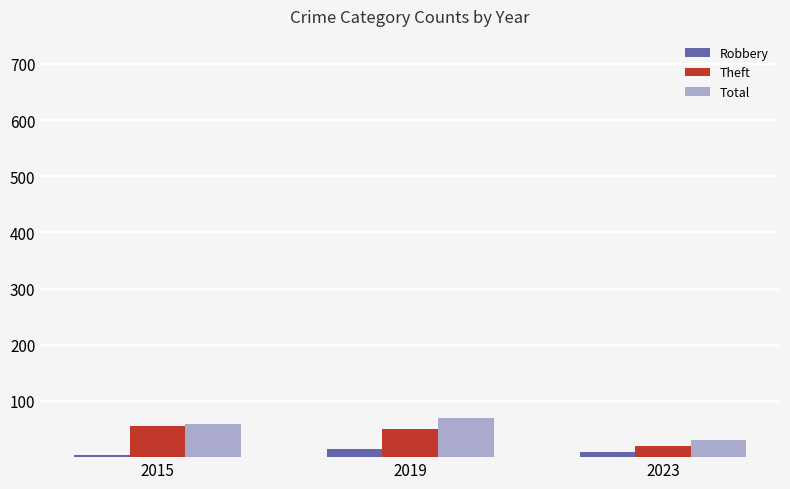

What is the average value of the Total series?

53